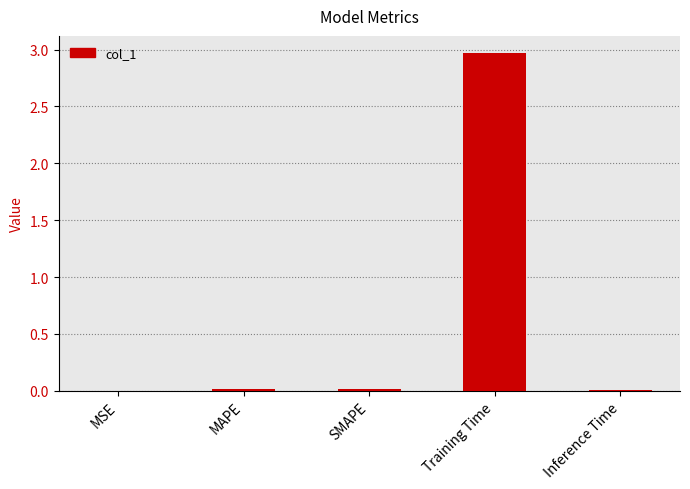

The value at SMAPE is 0.0. True or false?

True